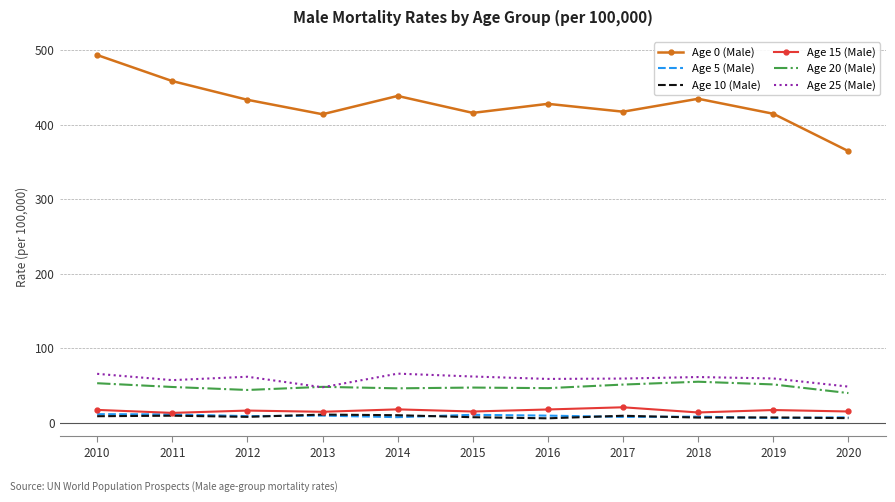

True or false: Age 15 (Male) has more than 0 interior local peaks.

True